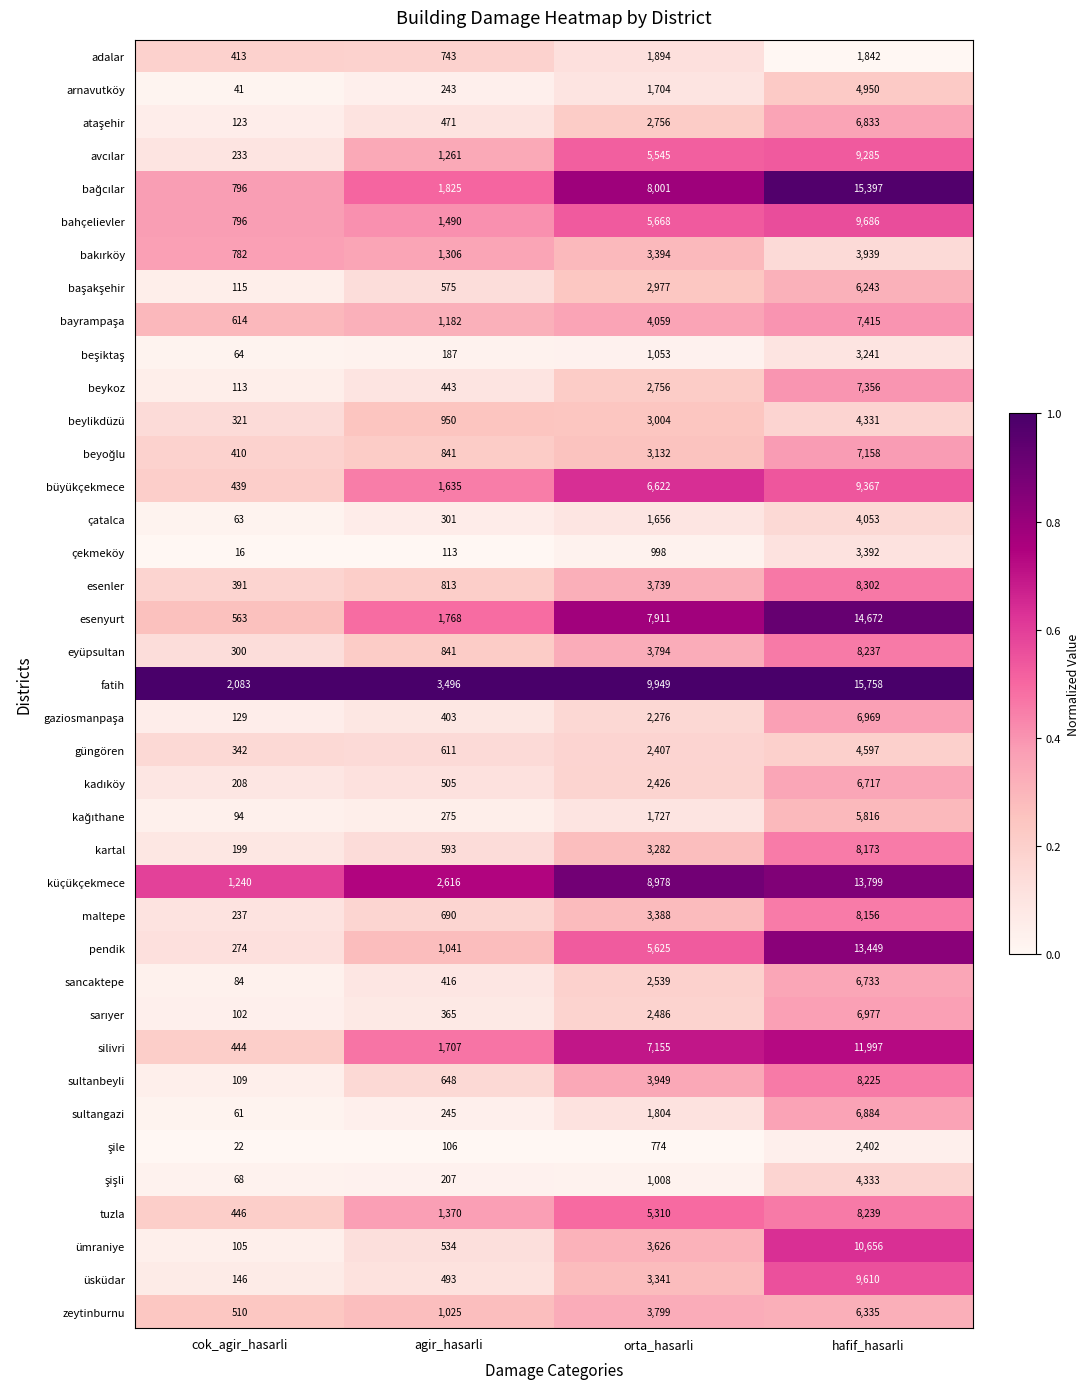

What is the difference between the silivri values at orta_hasarli and hafif_hasarli?

4842